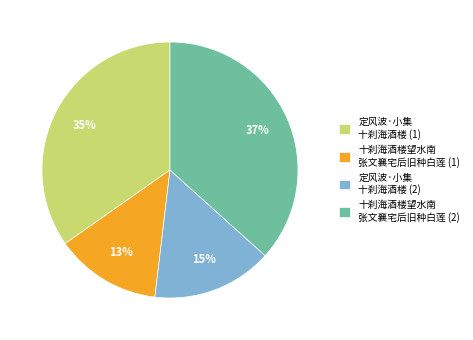

To the nearest percent, what portion does 十刹海酒楼望水南 张文襄宅后旧种白莲 (1) represent?

13%